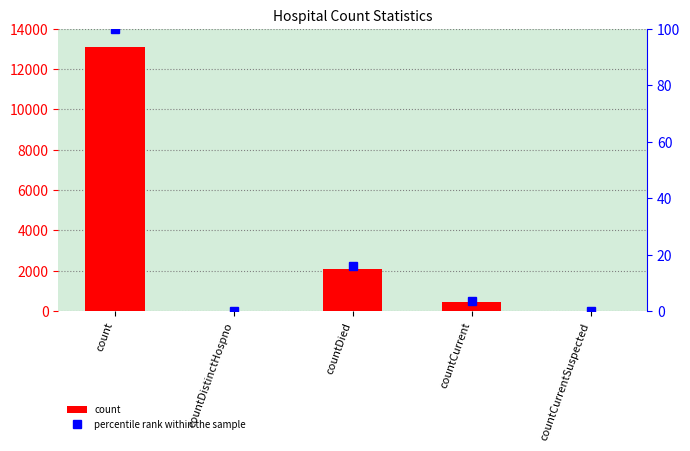

Which series has the widest spread of values?

count